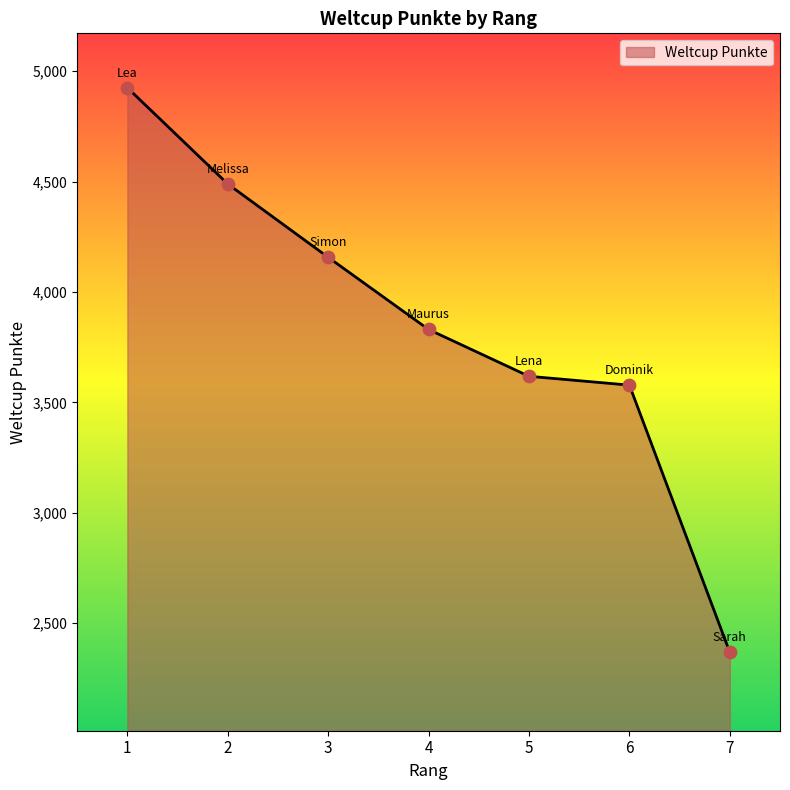

What is the change in value from 2 to 5?

-871